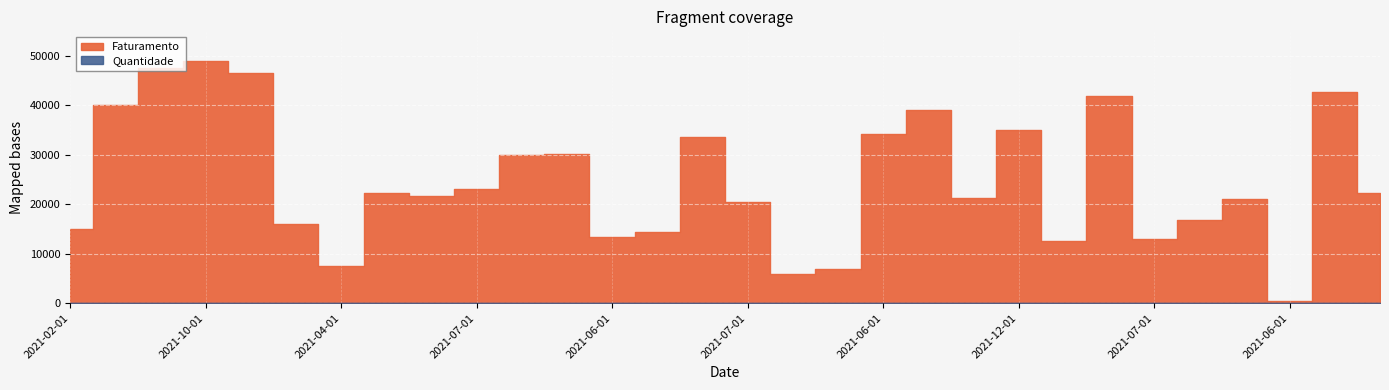

What is the label of the 2nd point from the left?

2021-08-01